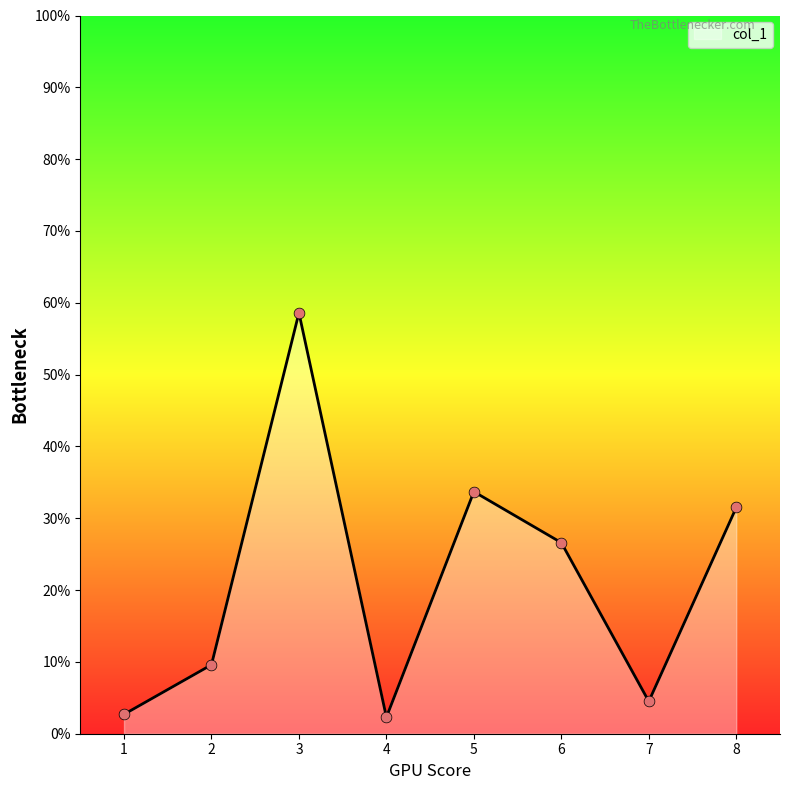

What is the change in value from 7 to 8?

+27.0